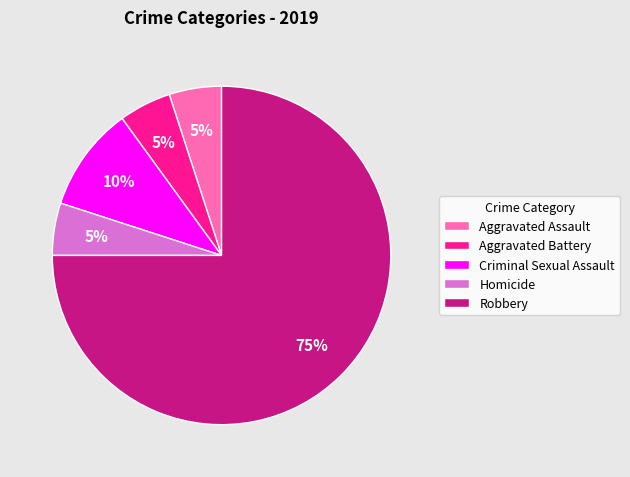

To the nearest percent, what is the combined percentage of Homicide and Criminal Sexual Assault?

15%